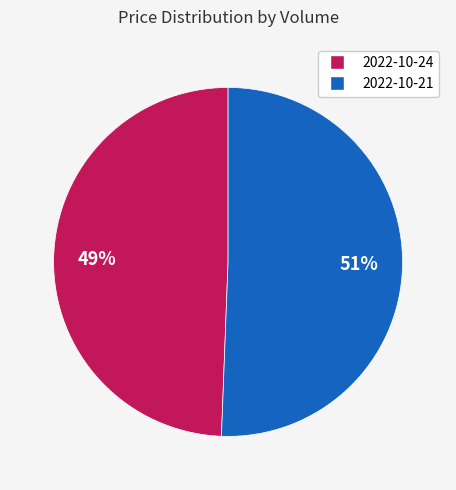

Is there a majority slice in this chart?

Yes